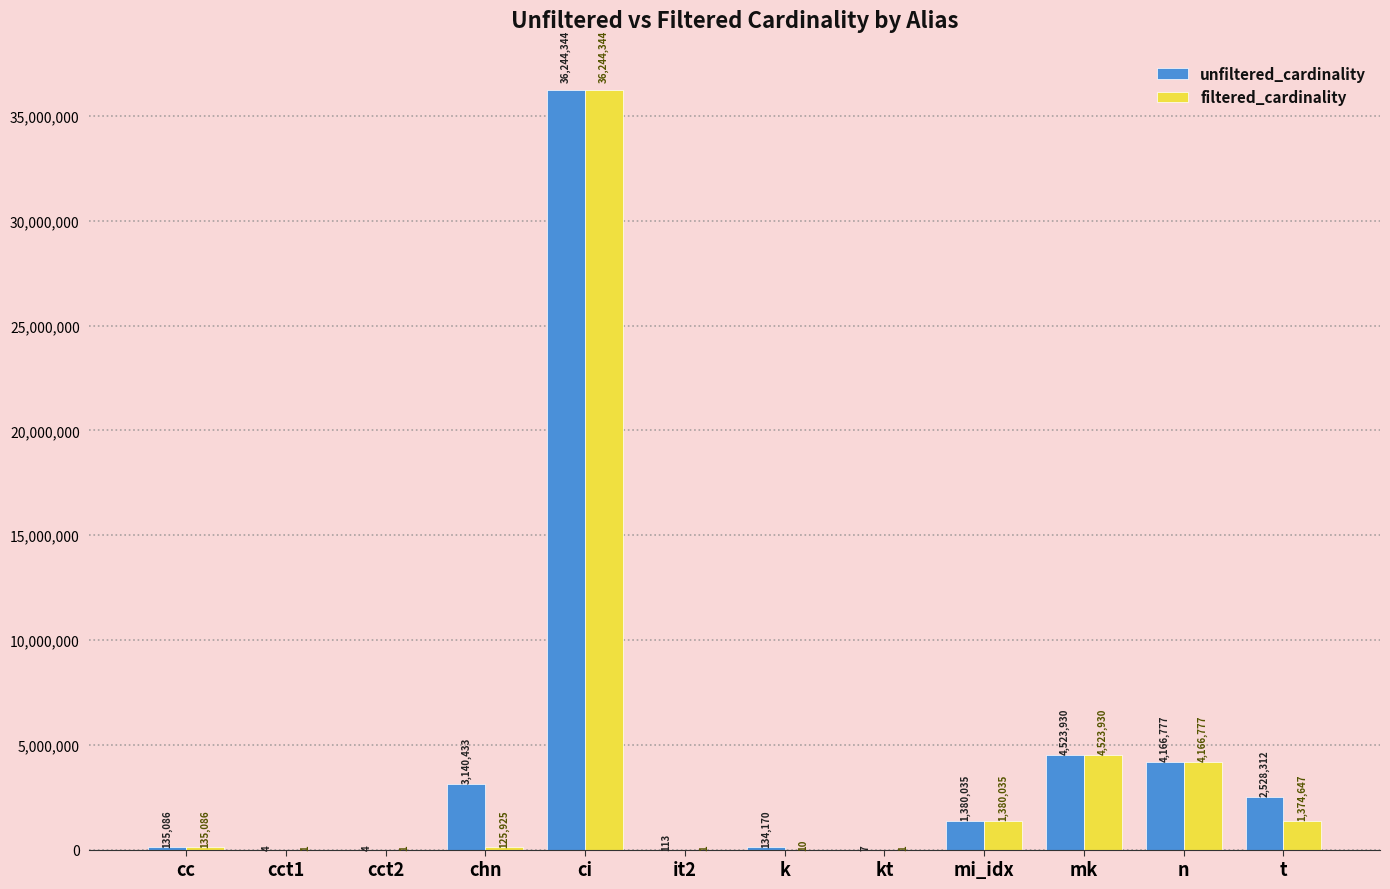

What is the maximum value for unfiltered_cardinality?

36244344